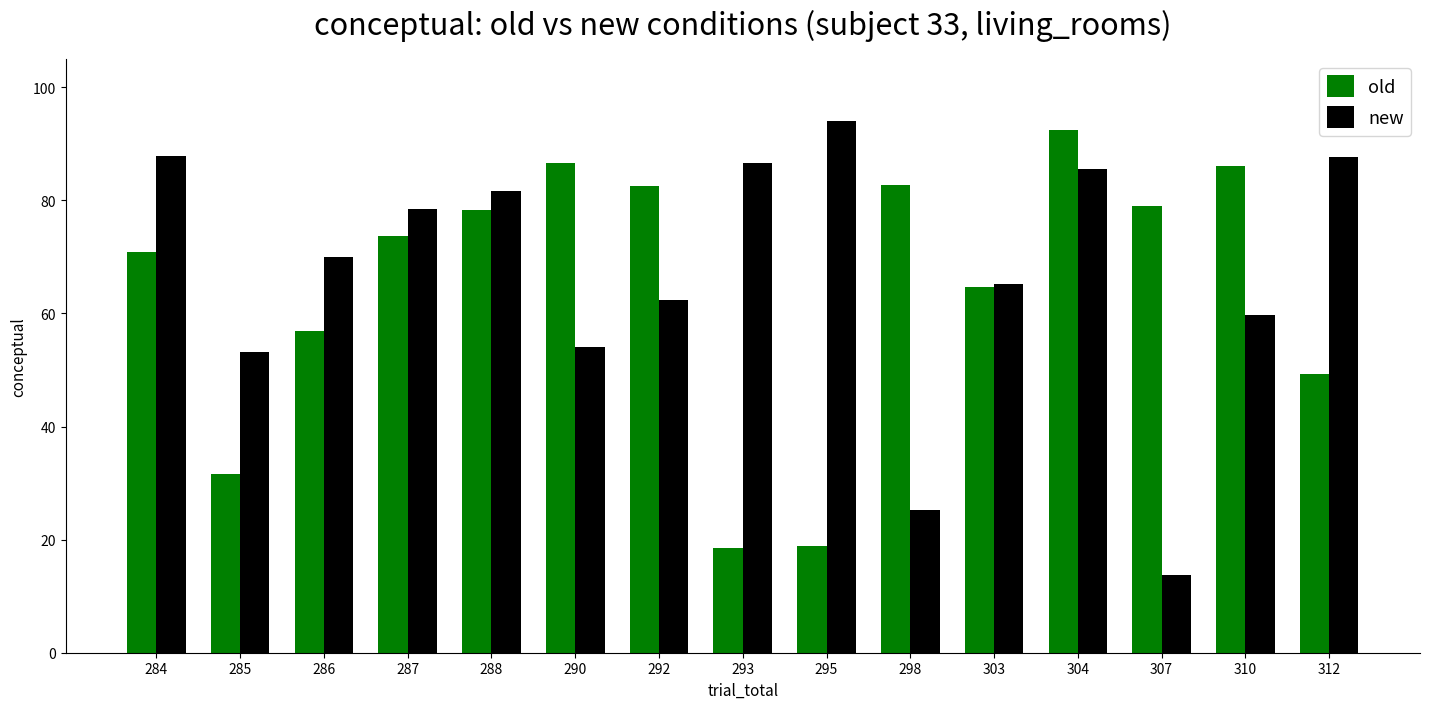

At which category is the sum across all series the highest?

304